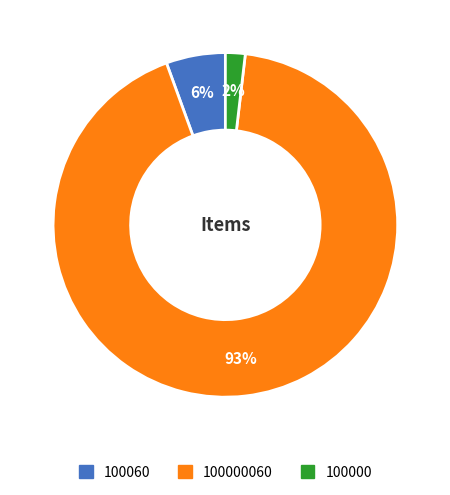

How many slices are in this pie chart?

3